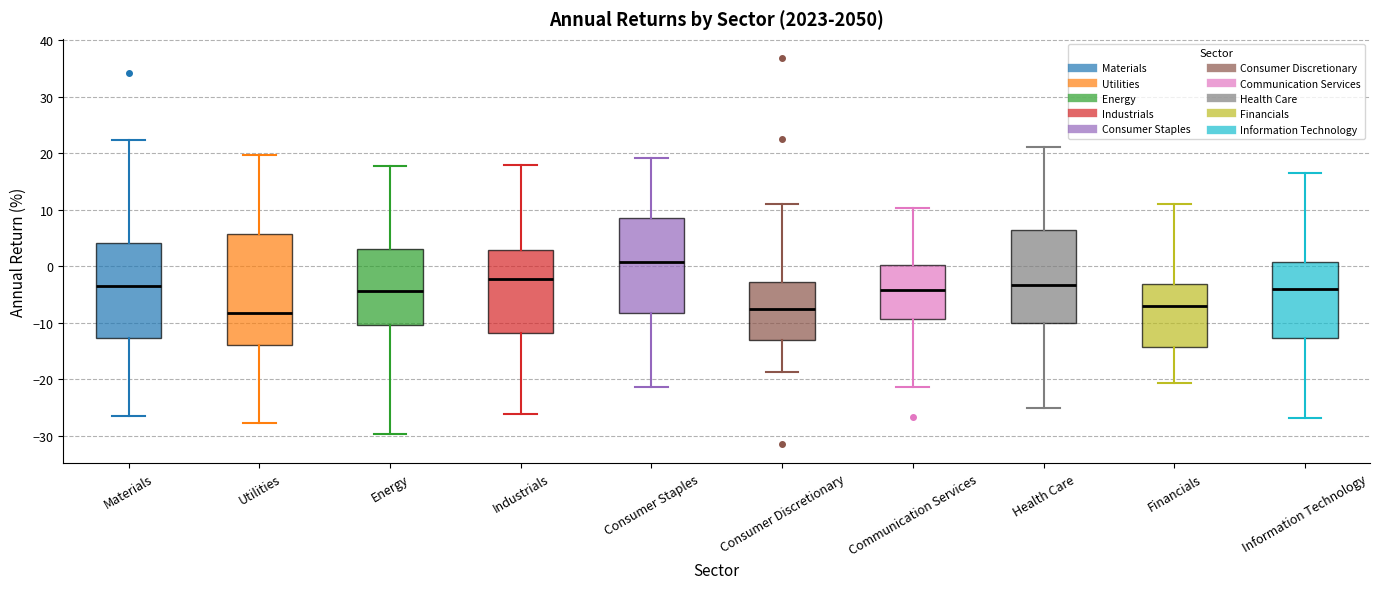

Comparing the boxes themselves (not the whiskers), which one is the tallest?

Utilities